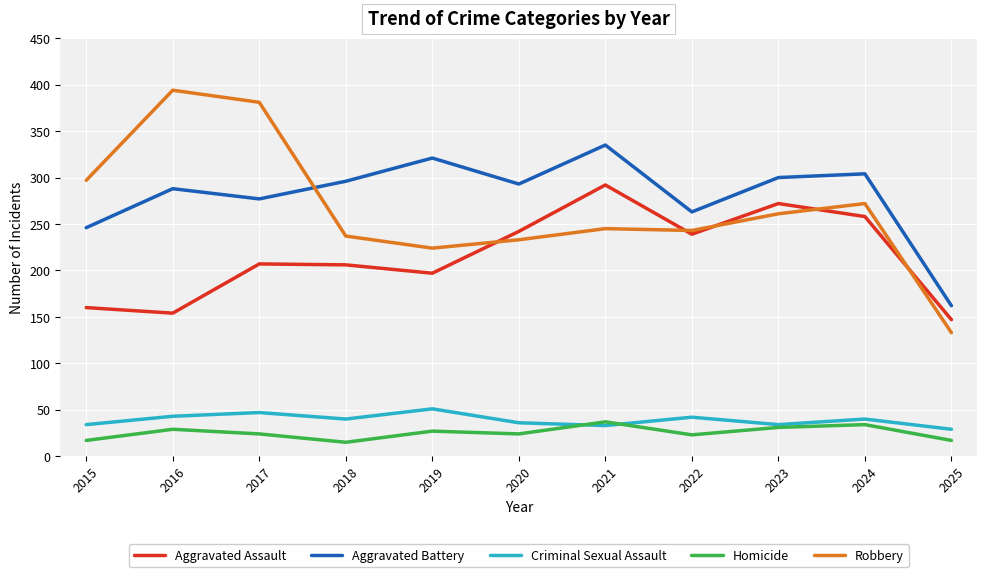

How many categories are shown in the chart?

11